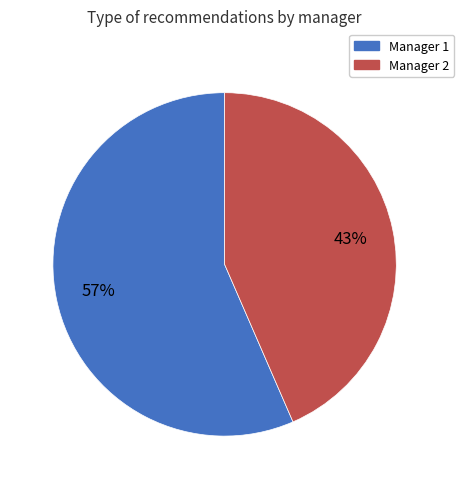

True or false: Manager 2 accounts for 52% of the total.

False